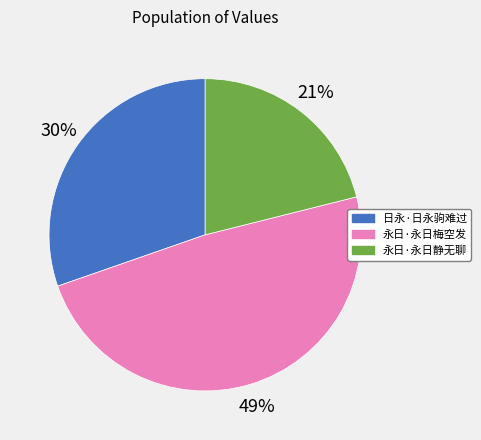

To the nearest percent, what is the combined percentage of 日永·日永驹难过 and 永日·永日梅空发?

79%